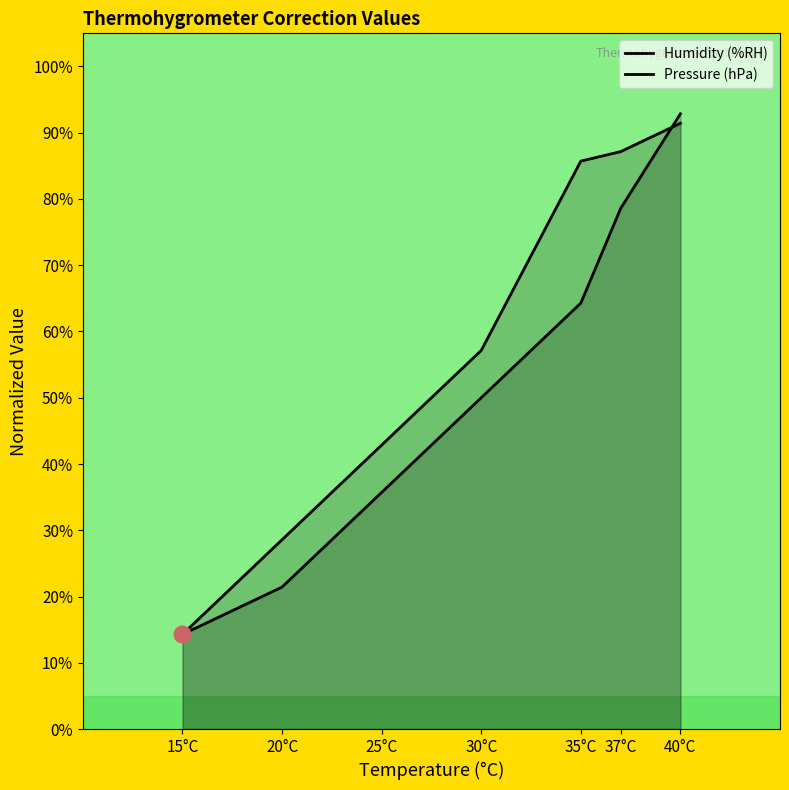

What is the sum of the Humidity (%RH) values at 35°C and 37°C?

1.4